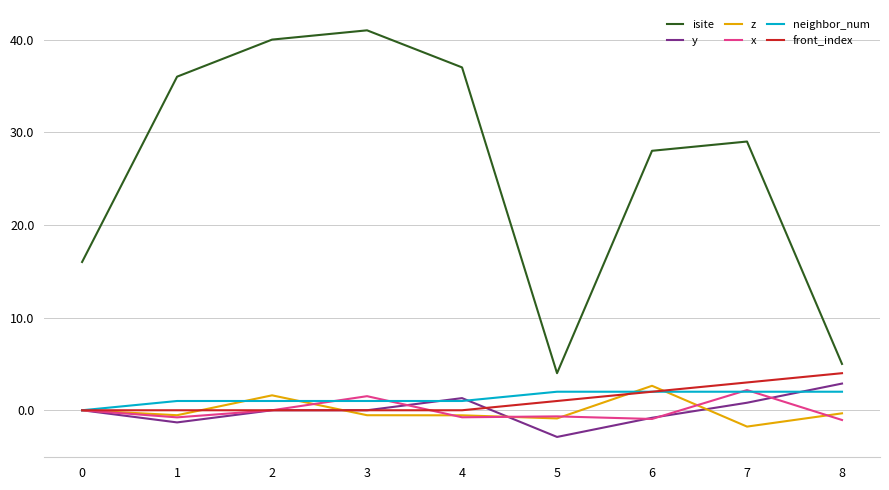

What is the difference between the maximum and second lowest values in the neighbor_num series?

1.0